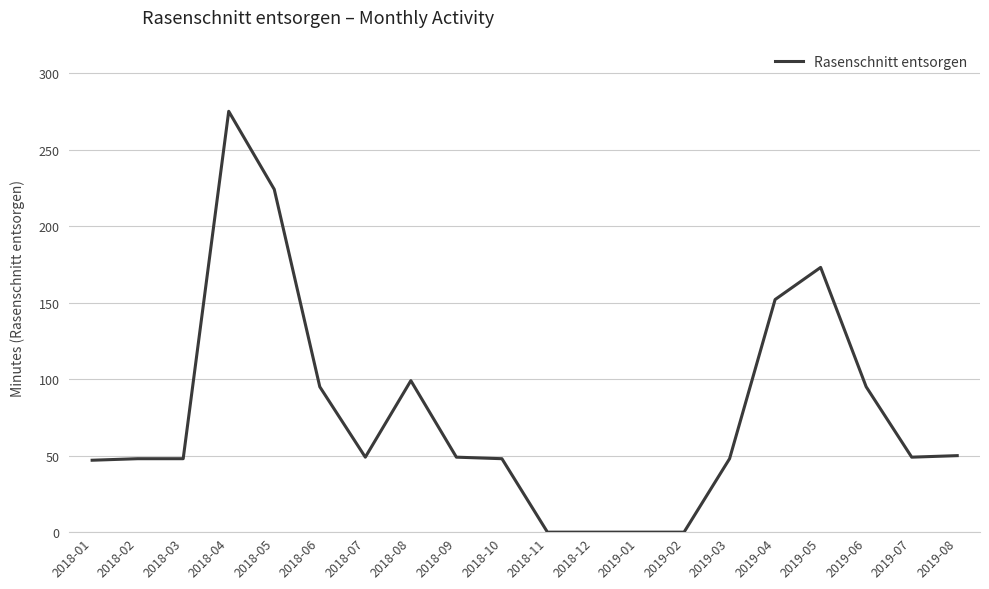

At which label is the value closest to 137?

2019-04